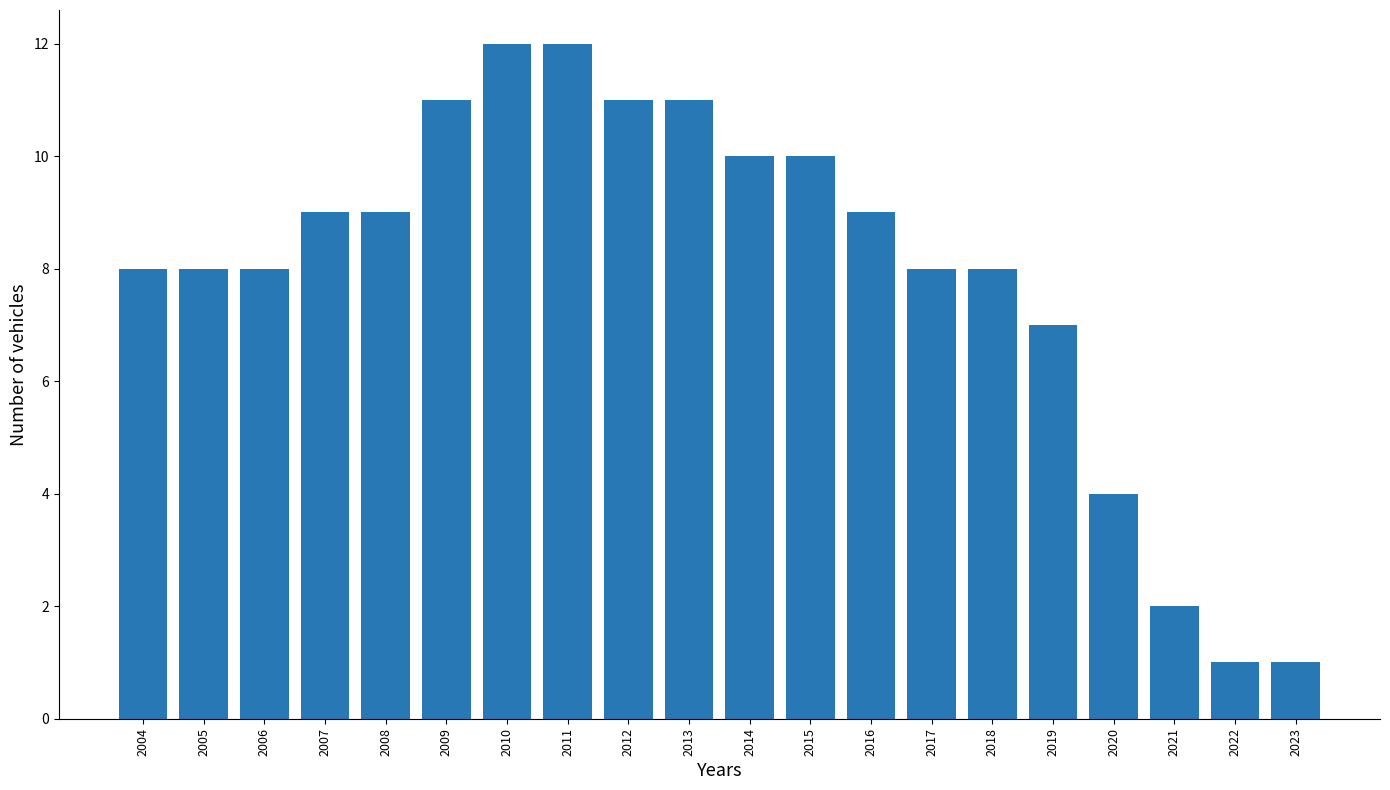

Reading left to right, transcribe all the data shown in this chart.

8	8	8	9	9	11	12	12	11	11	10	10	9	8	8	7	4	2	1	1